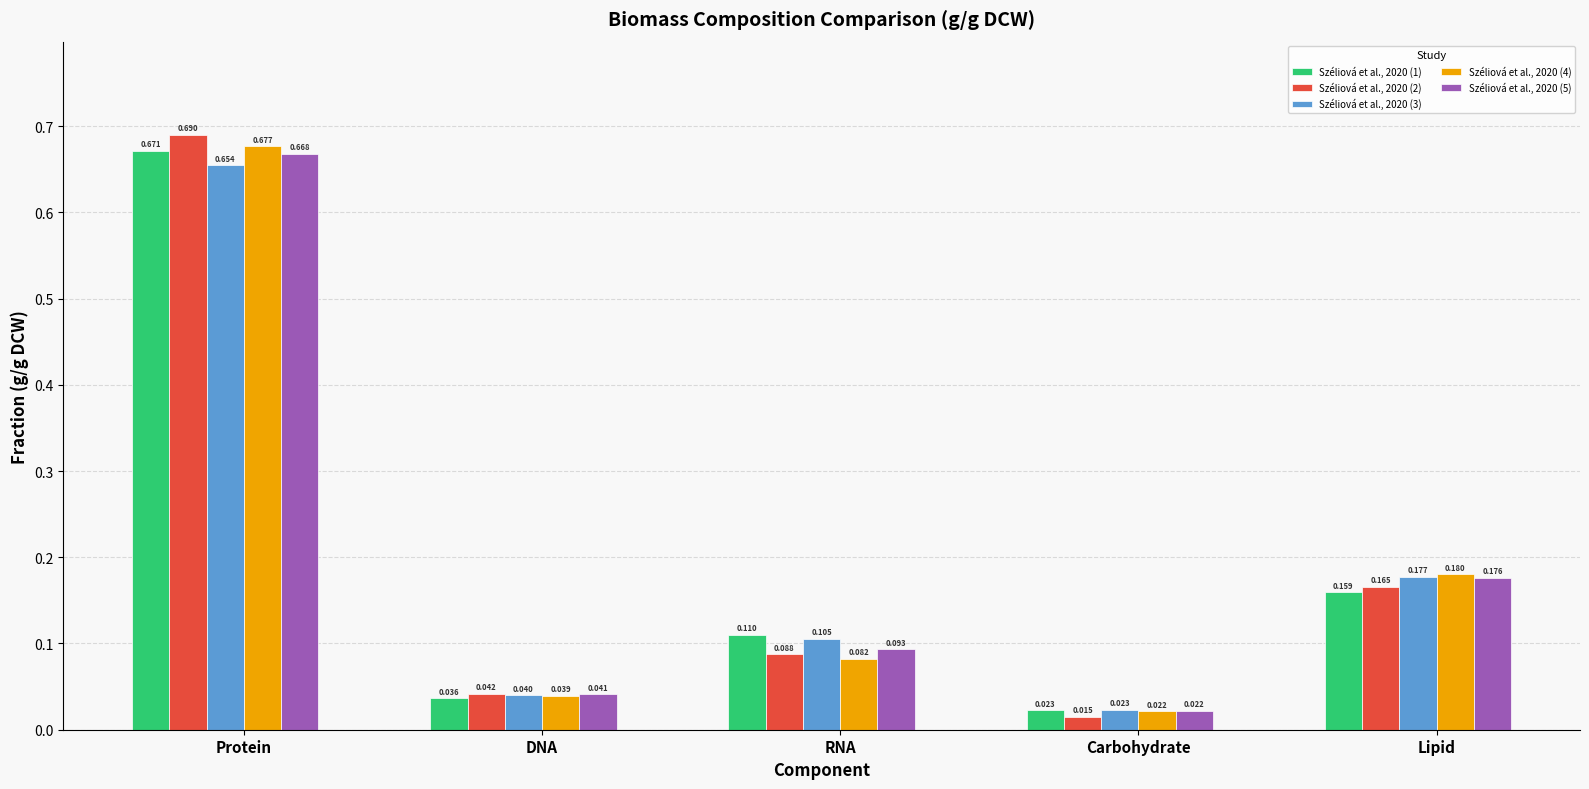

Does the chart contain stacked bars?

No